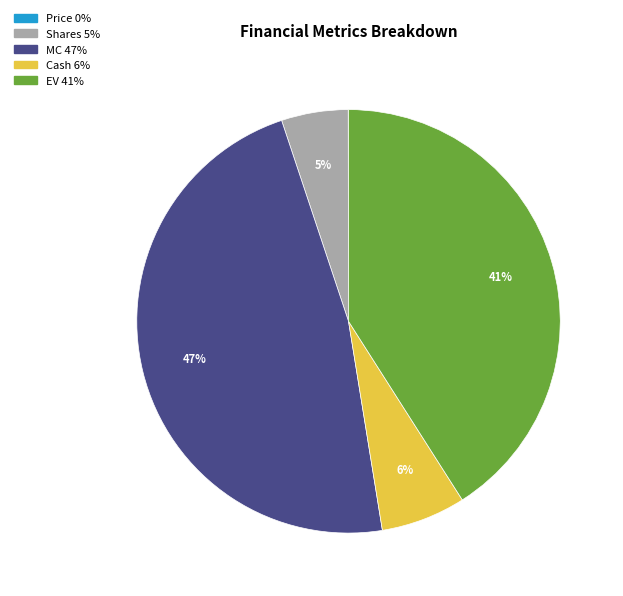

To the nearest percent, what is the difference between the largest and smallest slice percentages?

47%